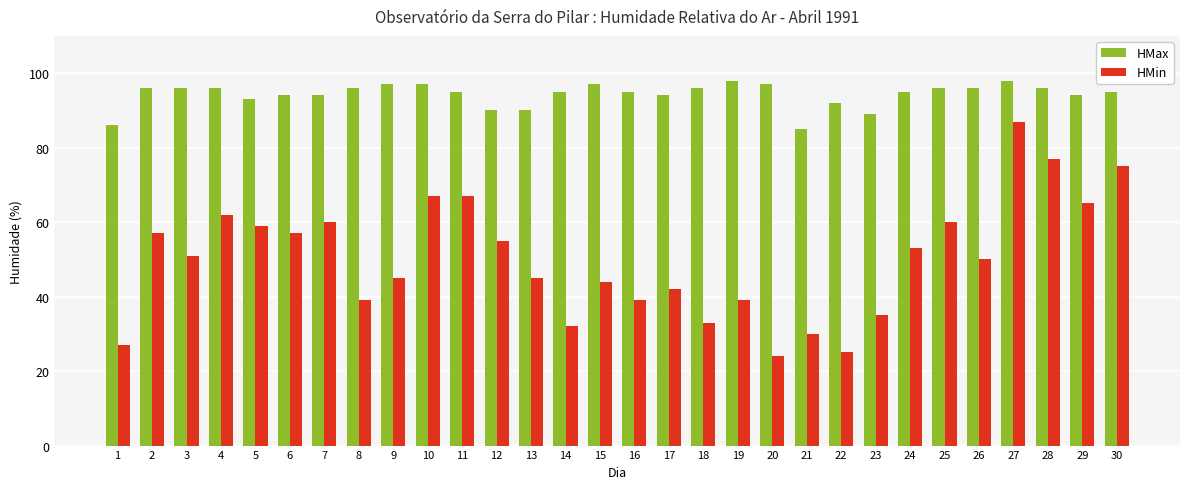

What is the difference between the maximum and minimum values in the HMin series?

63